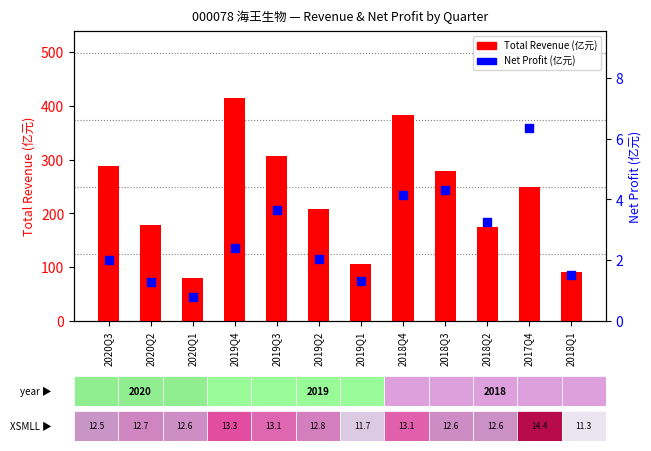

Which series reaches the minimum Y coordinate?

Net Profit (亿元)